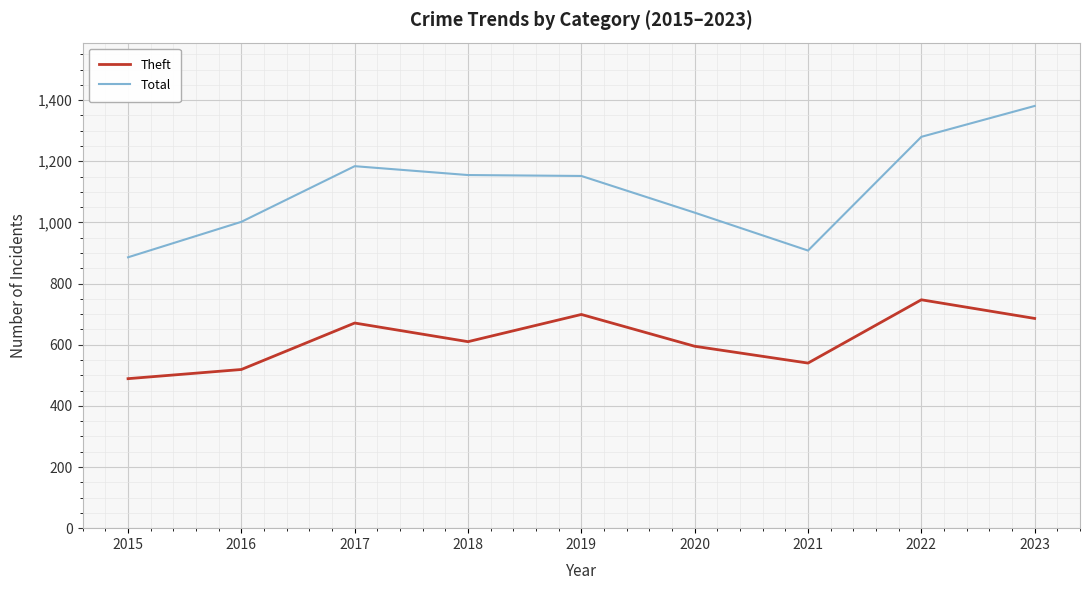

Is this an area chart (filled region under the line)?

No